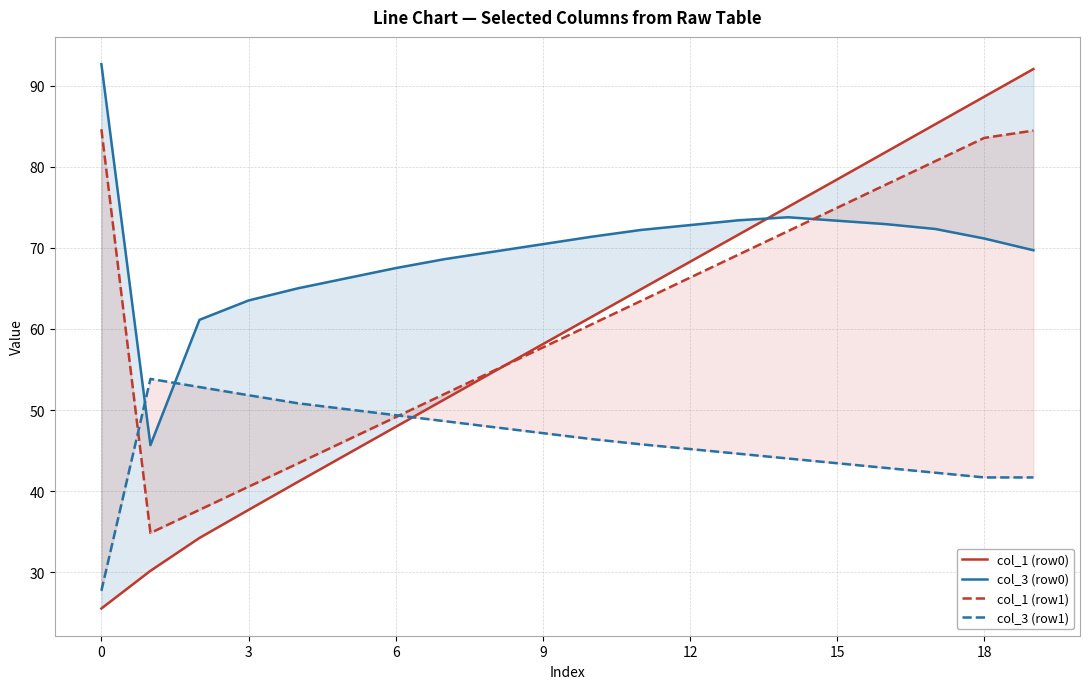

True or false: col_3 (row1) has a value of 41.7 at 19.

True